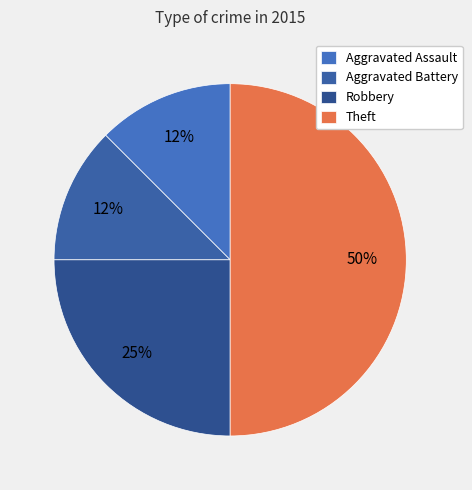

How many segments does this pie chart have?

4